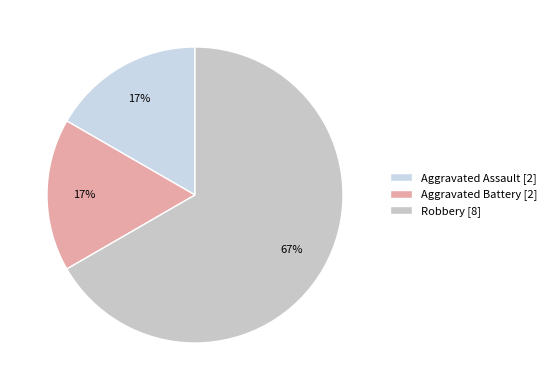

How many slices are in this pie chart?

3